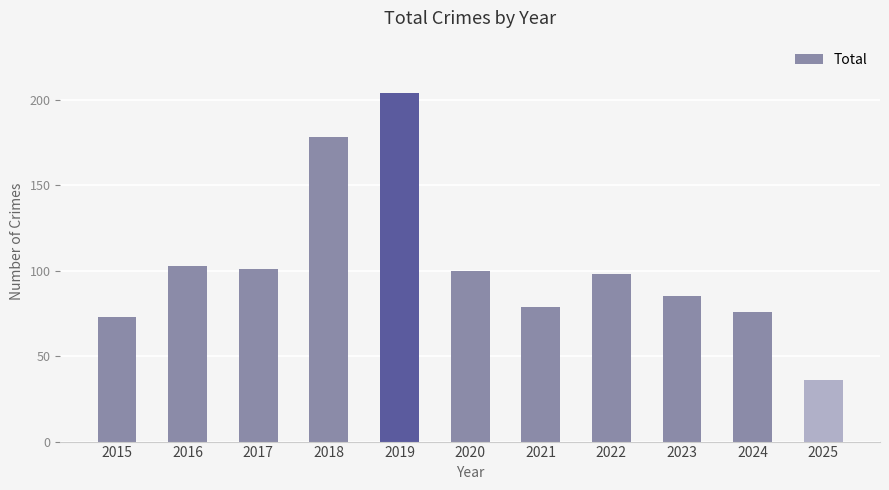

What is the difference between the second highest and second lowest values?

105